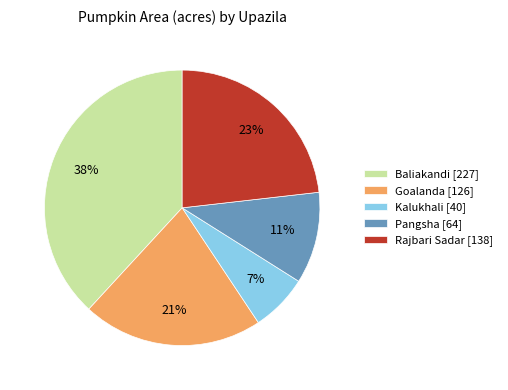

Do Goalanda [126] and Baliakandi [227] together represent more than half of the pie?

Yes